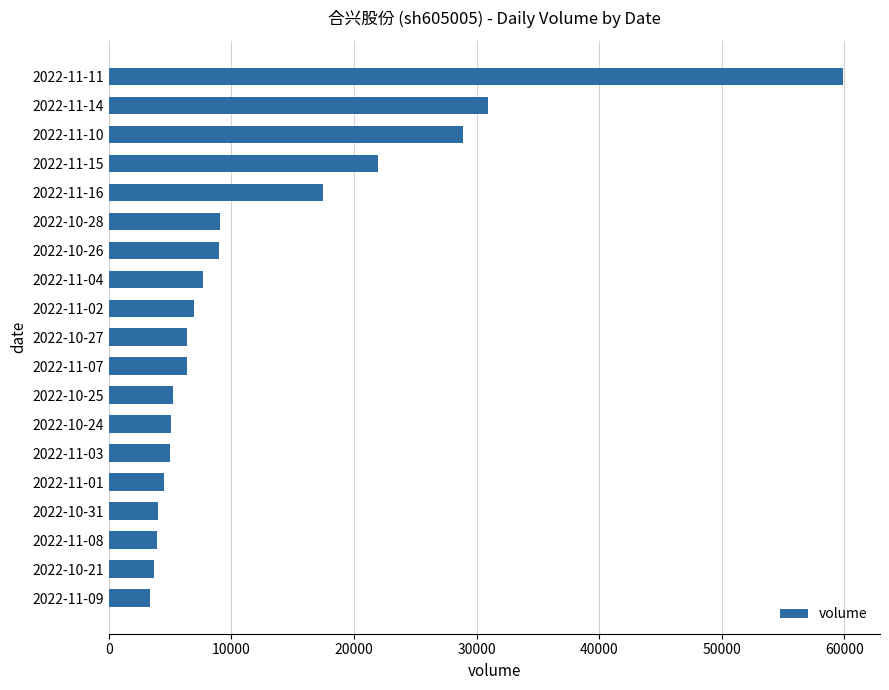

What is the sum of all values?

239370